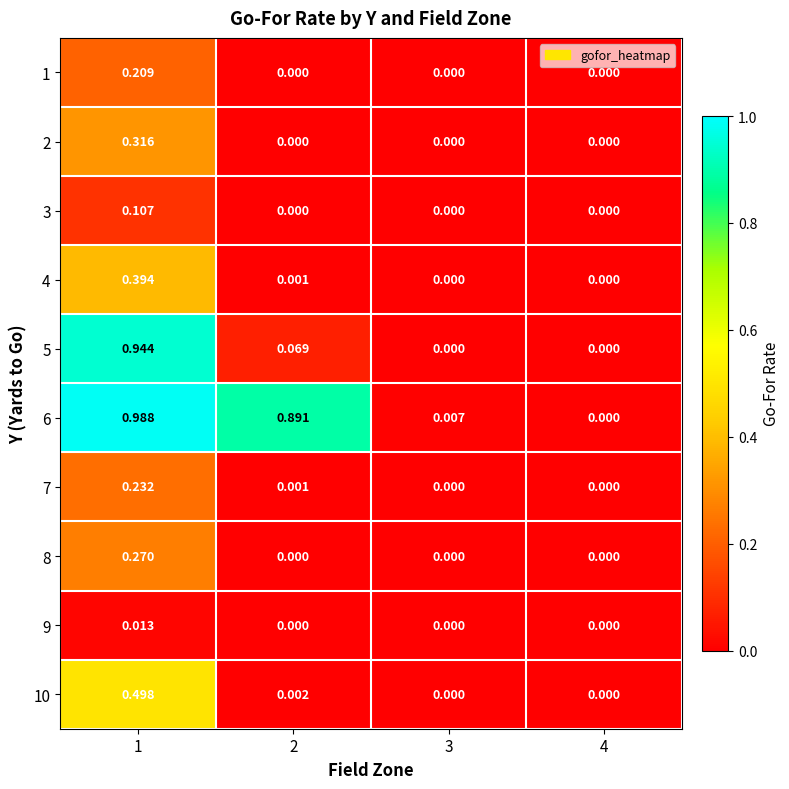

Which series has the widest spread of values?

6